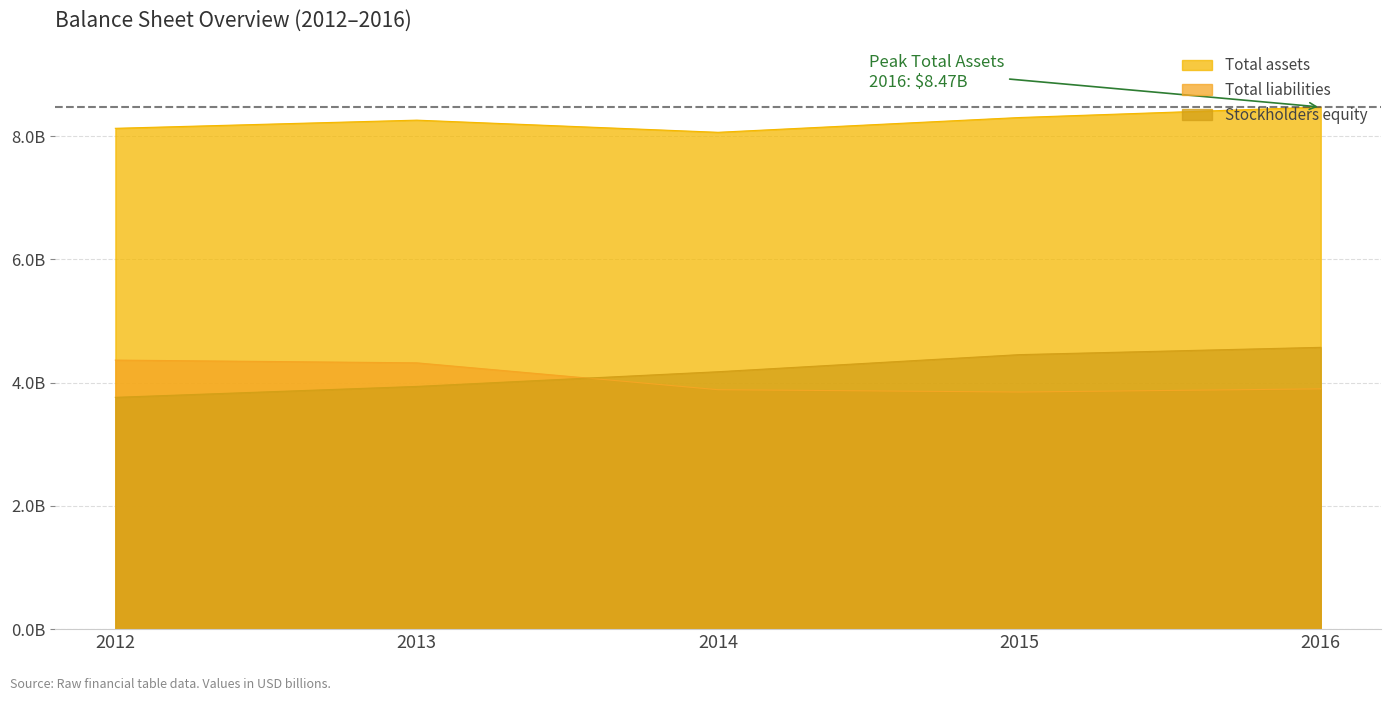

How many Total assets values are between 8126599000 and 8301632000?

3